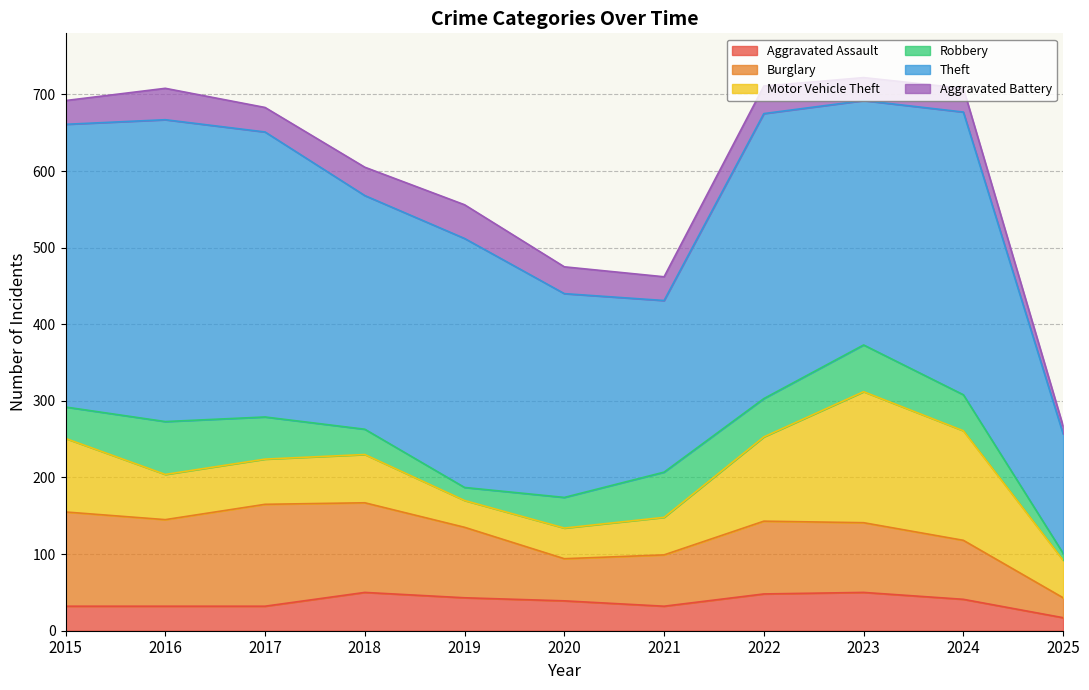

What is the sum of the Robbery values at 2015 and 2019?

58